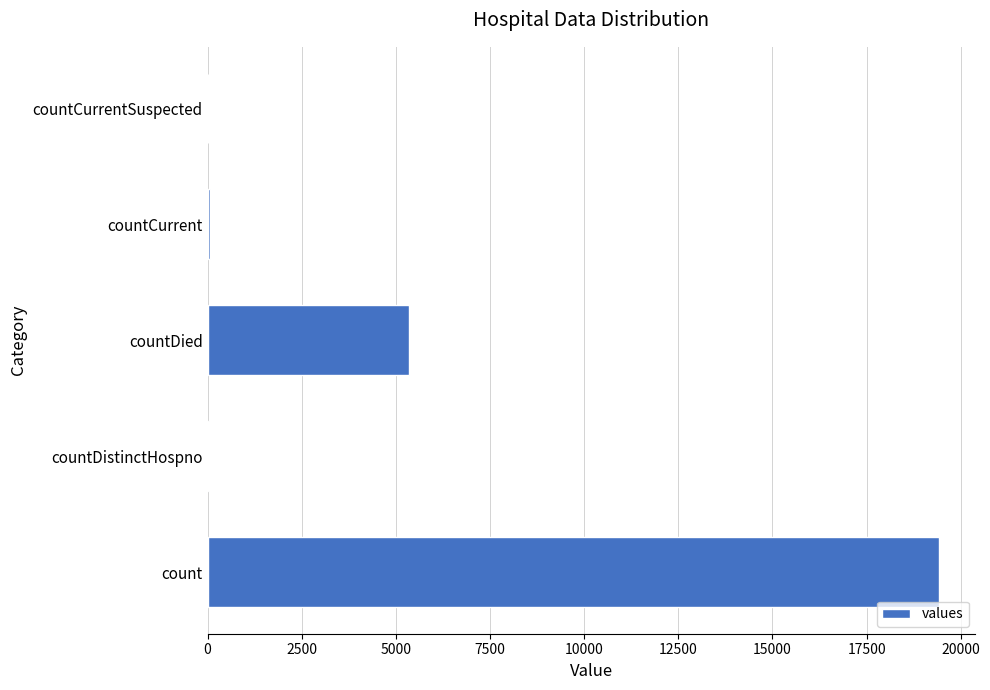

Is it true that the value at countCurrentSuspected is 12352?

False